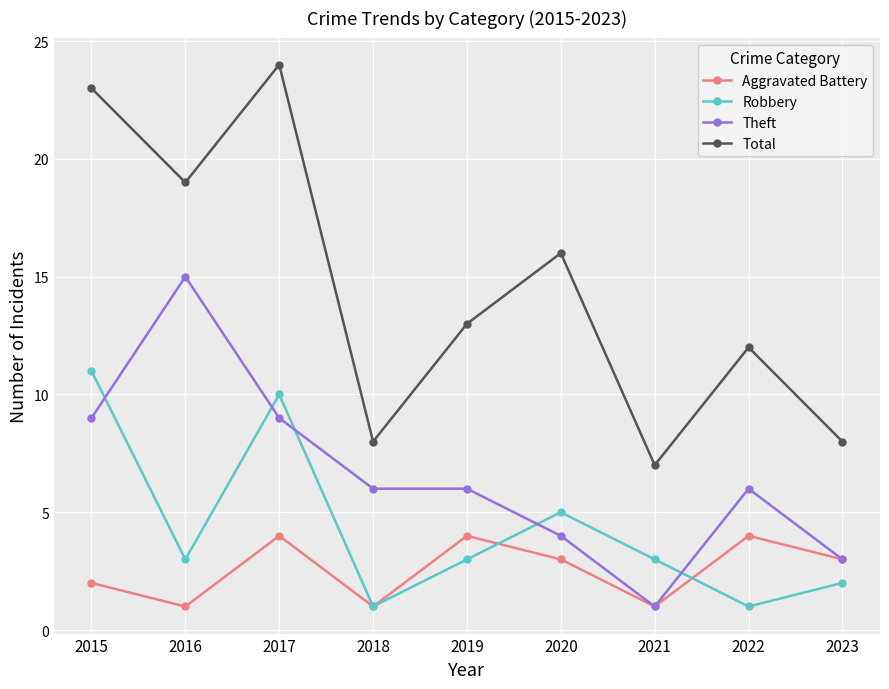

At which label does Robbery reach its peak?

2015